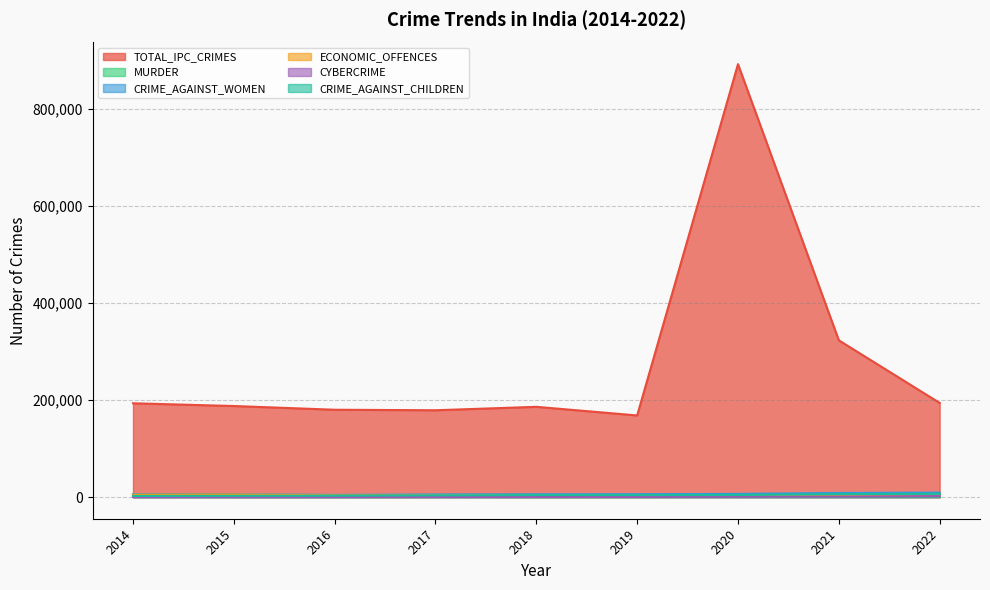

At which category does the chart reach its minimum across all series?

2015